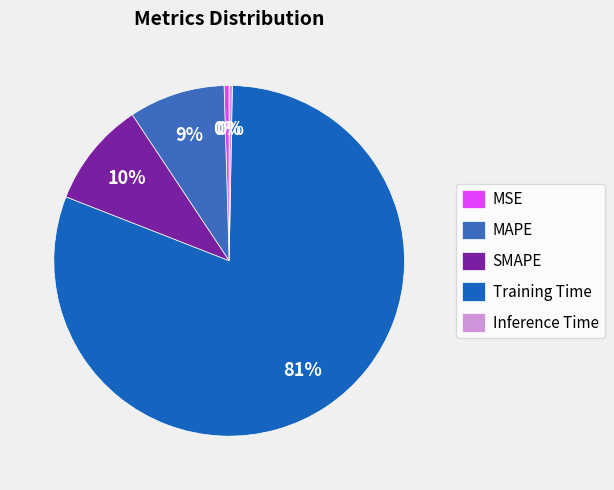

How many slices are in this pie chart?

5